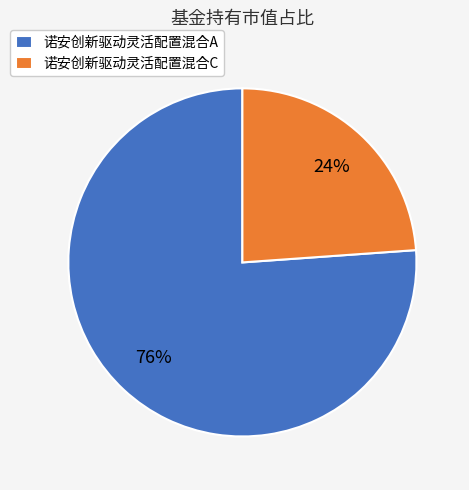

To the nearest percent, what percentage of the pie is 诺安创新驱动灵活配置混合C?

24%